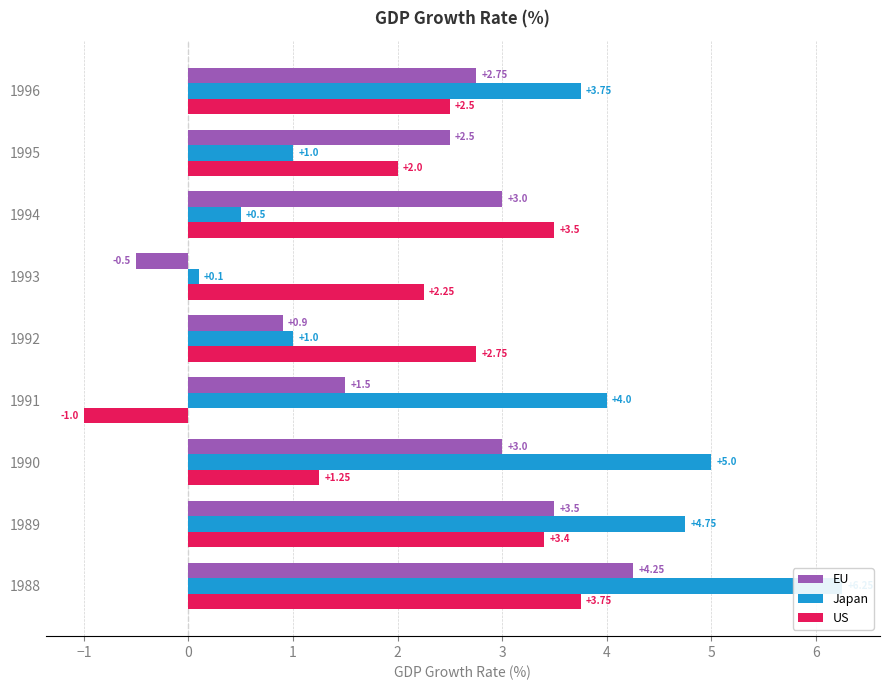

What is the sum of all EU values?

20.9